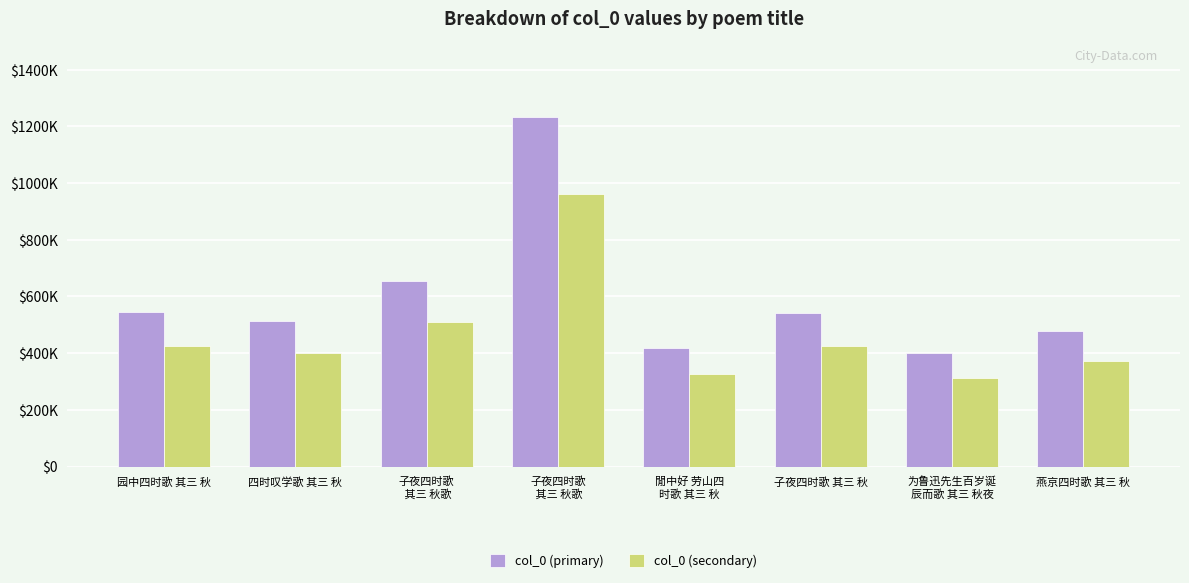

The col_0 (primary) series shows 296104 at 燕京四时歌 其三 秋. True or false?

False